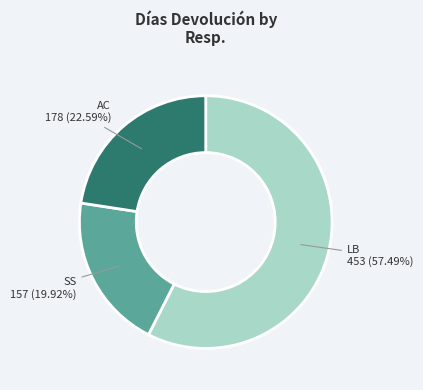

To the nearest percent, what portion does LB represent?

57%